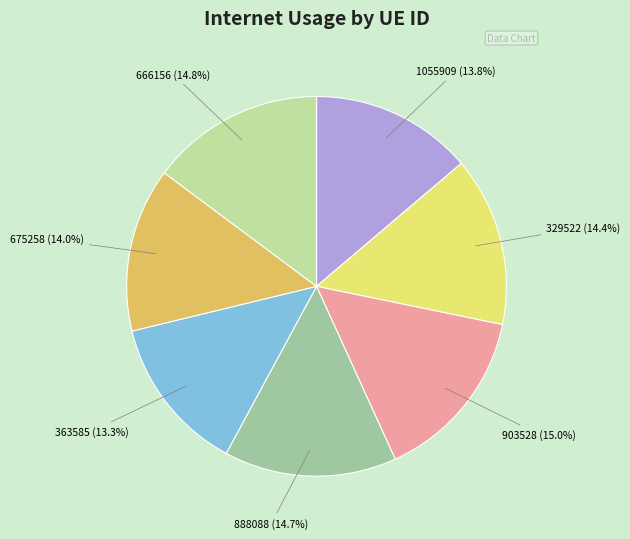

Between 675258 and 666156, which is larger?

666156